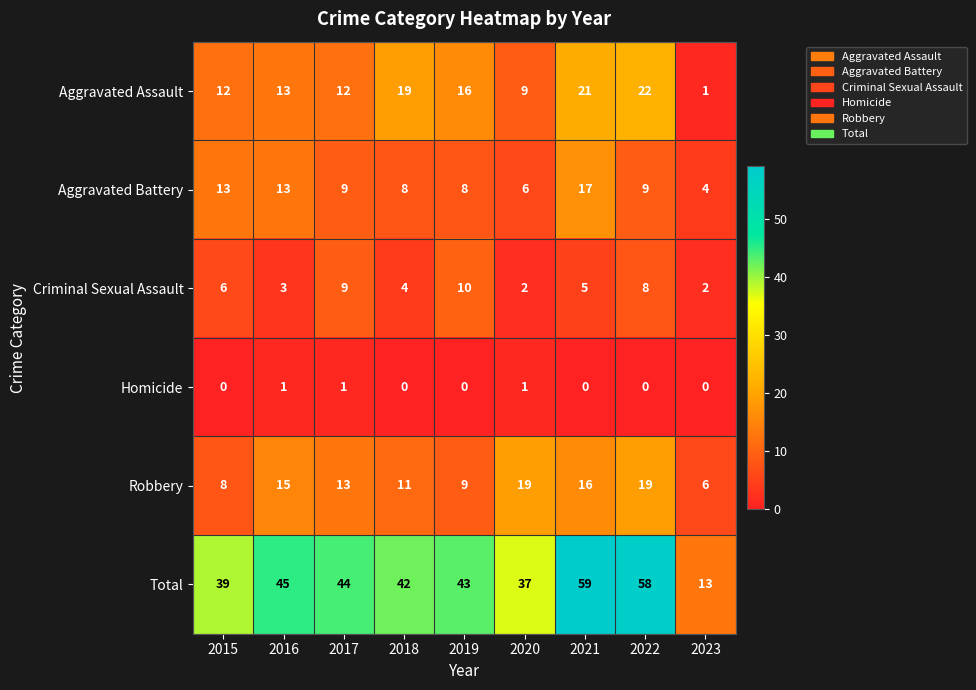

What is the average value of the Criminal Sexual Assault series?

5